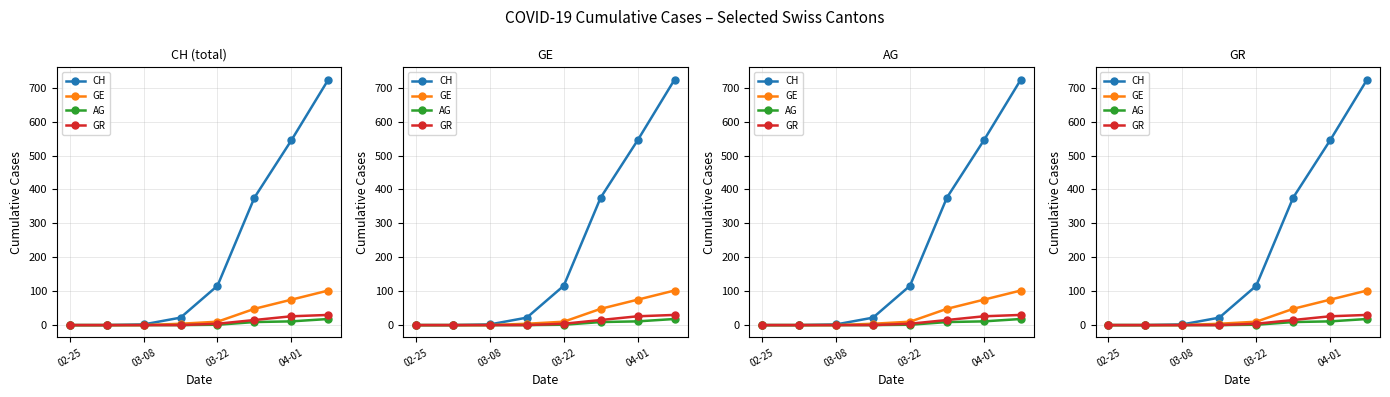

True or false: GR has a value of 26 at 04-01.

True